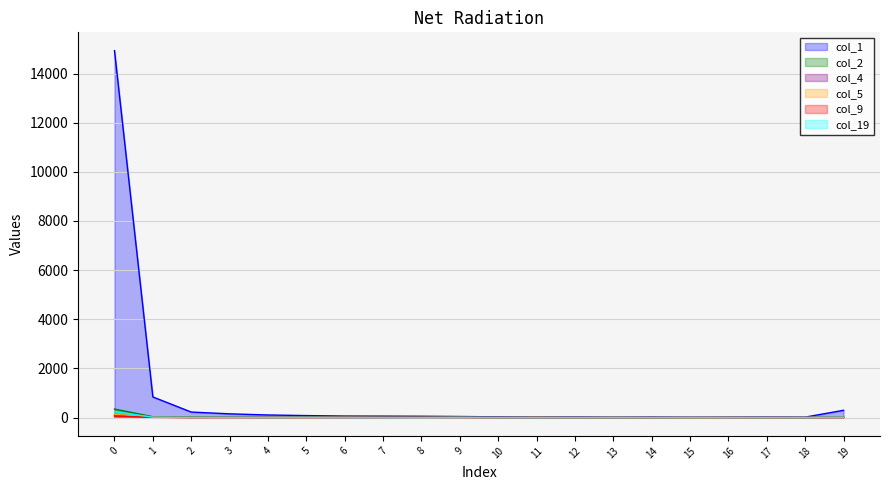

Where is the first local maximum for col_4?

3